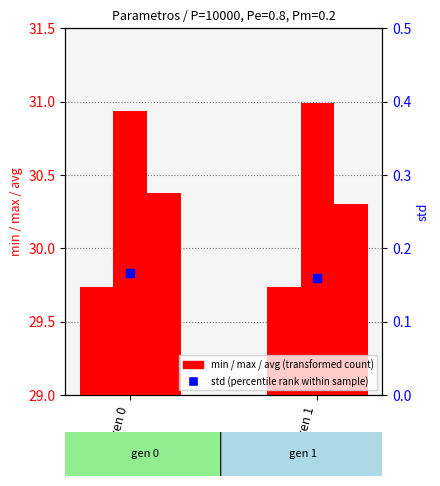

What is the total value across all series at gen 0?

91.2